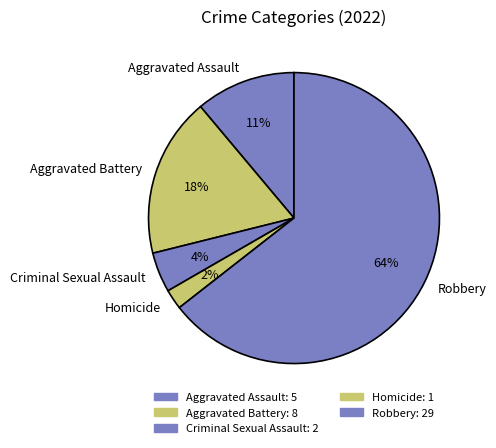

What percentage is the Criminal Sexual Assault slice, to the nearest percent?

4%